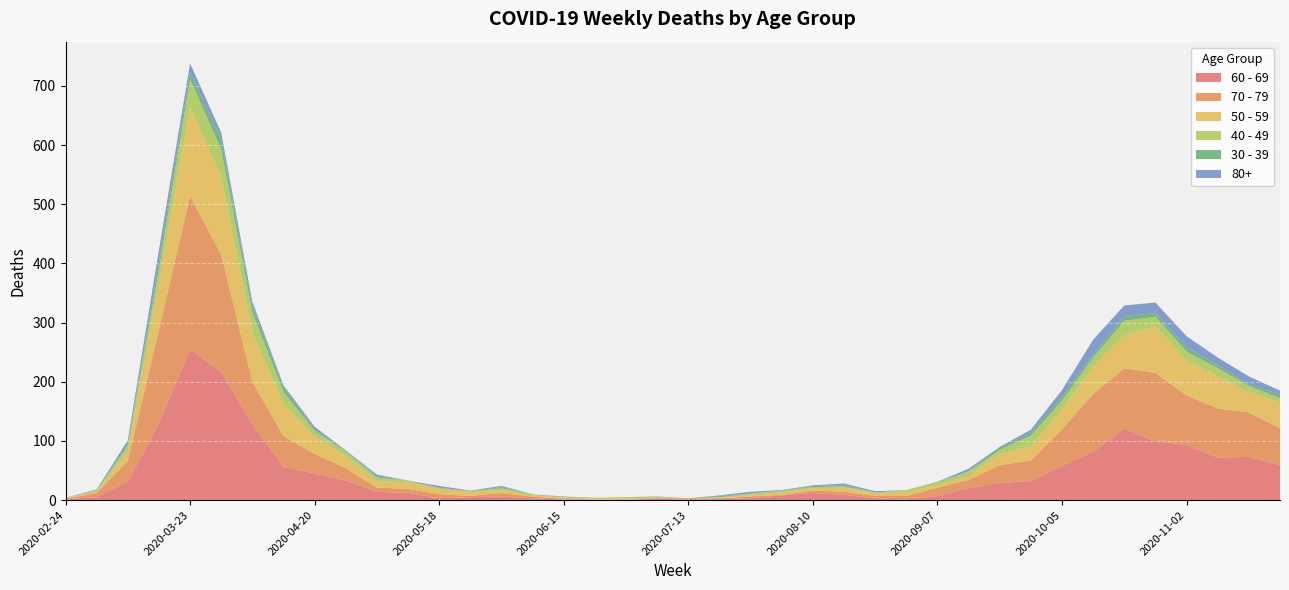

Reading left to right, list all the values displayed in this chart.

60 - 69: 2020-02-24=1	2020-03-02=5	2020-03-09=31	2020-03-16=130	2020-03-23=255	2020-03-30=216	2020-04-06=129	2020-04-13=56	2020-04-20=45	2020-04-27=33	2020-05-04=14	2020-05-11=12	2020-05-18=3	2020-05-25=5	2020-06-01=6	2020-06-08=3	2020-06-15=1	2020-06-22=0	2020-06-29=0	2020-07-06=3	2020-07-13=0	2020-07-20=2	2020-07-27=3	2020-08-03=8	2020-08-10=12	2020-08-17=9	2020-08-24=3	2020-08-31=1	2020-09-07=7	2020-09-14=20	2020-09-21=29	2020-09-28=32	2020-10-05=58	2020-10-12=82	2020-10-19=121	2020-10-26=100	2020-11-02=93	2020-11-09=72	2020-11-16=73	2020-11-23=59
70 - 79: 2020-02-24=1	2020-03-02=7	2020-03-09=35	2020-03-16=158	2020-03-23=259	2020-03-30=199	2020-04-06=71	2020-04-13=52	2020-04-20=33	2020-04-27=21	2020-05-04=7	2020-05-11=7	2020-05-18=7	2020-05-25=2	2020-06-01=6	2020-06-08=3	2020-06-15=1	2020-06-22=1	2020-06-29=0	2020-07-06=0	2020-07-13=3	2020-07-20=1	2020-07-27=3	2020-08-03=1	2020-08-10=4	2020-08-17=5	2020-08-24=4	2020-08-31=6	2020-09-07=14	2020-09-14=14	2020-09-21=30	2020-09-28=35	2020-10-05=62	2020-10-12=97	2020-10-19=102	2020-10-26=115	2020-11-02=84	2020-11-09=83	2020-11-16=75	2020-11-23=63
50 - 59: 2020-02-24=1	2020-03-02=3	2020-03-09=17	2020-03-16=81	2020-03-23=151	2020-03-30=131	2020-04-06=83	2020-04-13=55	2020-04-20=30	2020-04-27=21	2020-05-04=11	2020-05-11=11	2020-05-18=10	2020-05-25=7	2020-06-01=5	2020-06-08=2	2020-06-15=2	2020-06-22=2	2020-06-29=3	2020-07-06=1	2020-07-13=0	2020-07-20=1	2020-07-27=3	2020-08-03=4	2020-08-10=4	2020-08-17=7	2020-08-24=4	2020-08-31=7	2020-09-07=4	2020-09-14=7	2020-09-21=19	2020-09-28=24	2020-10-05=33	2020-10-12=47	2020-10-19=55	2020-10-26=79	2020-11-02=58	2020-11-09=54	2020-11-16=35	2020-11-23=43
40 - 49: 2020-02-24=1	2020-03-02=1	2020-03-09=9	2020-03-16=21	2020-03-23=46	2020-03-30=47	2020-04-06=34	2020-04-13=20	2020-04-20=9	2020-04-27=7	2020-05-04=6	2020-05-11=3	2020-05-18=0	2020-05-25=1	2020-06-01=3	2020-06-08=2	2020-06-15=1	2020-06-22=1	2020-06-29=2	2020-07-06=1	2020-07-13=0	2020-07-20=1	2020-07-27=2	2020-08-03=3	2020-08-10=2	2020-08-17=2	2020-08-24=2	2020-08-31=3	2020-09-07=5	2020-09-14=7	2020-09-21=7	2020-09-28=18	2020-10-05=15	2020-10-12=15	2020-10-19=25	2020-10-26=16	2020-11-02=16	2020-11-09=14	2020-11-16=10	2020-11-23=7
30 - 39: 2020-02-24=0	2020-03-02=1	2020-03-09=3	2020-03-16=12	2020-03-23=12	2020-03-30=17	2020-04-06=10	2020-04-13=9	2020-04-20=2	2020-04-27=2	2020-05-04=2	2020-05-11=0	2020-05-18=1	2020-05-25=0	2020-06-01=2	2020-06-08=0	2020-06-15=0	2020-06-22=0	2020-06-29=0	2020-07-06=1	2020-07-13=0	2020-07-20=2	2020-07-27=0	2020-08-03=0	2020-08-10=2	2020-08-17=2	2020-08-24=0	2020-08-31=0	2020-09-07=1	2020-09-14=1	2020-09-21=4	2020-09-28=5	2020-10-05=7	2020-10-12=5	2020-10-19=8	2020-10-26=6	2020-11-02=7	2020-11-09=5	2020-11-16=2	2020-11-23=7
80+: 2020-02-24=0	2020-03-02=1	2020-03-09=6	2020-03-16=21	2020-03-23=15	2020-03-30=11	2020-04-06=8	2020-04-13=2	2020-04-20=5	2020-04-27=0	2020-05-04=3	2020-05-11=0	2020-05-18=3	2020-05-25=1	2020-06-01=2	2020-06-08=0	2020-06-15=1	2020-06-22=0	2020-06-29=0	2020-07-06=0	2020-07-13=0	2020-07-20=1	2020-07-27=3	2020-08-03=1	2020-08-10=1	2020-08-17=3	2020-08-24=2	2020-08-31=0	2020-09-07=0	2020-09-14=4	2020-09-21=1	2020-09-28=5	2020-10-05=11	2020-10-12=25	2020-10-19=18	2020-10-26=18	2020-11-02=19	2020-11-09=13	2020-11-16=14	2020-11-23=6